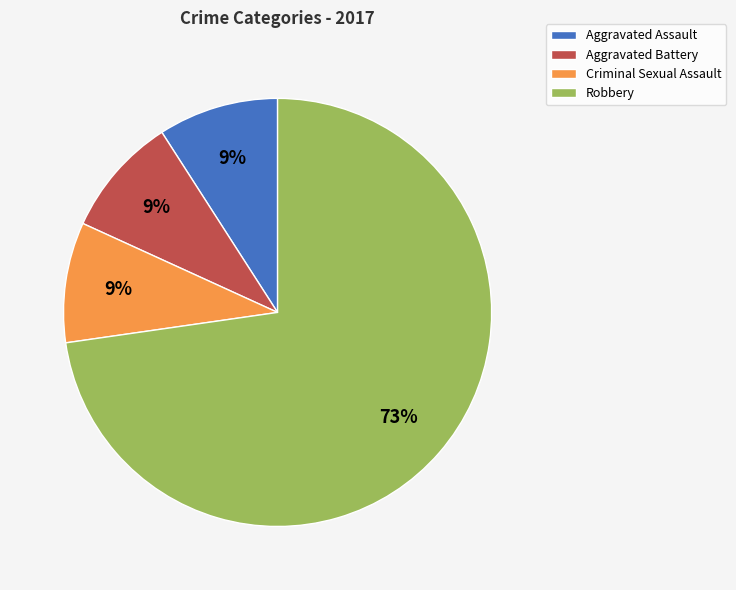

To the nearest percent, what is the difference between the Aggravated Battery and Robbery slice percentages?

64%